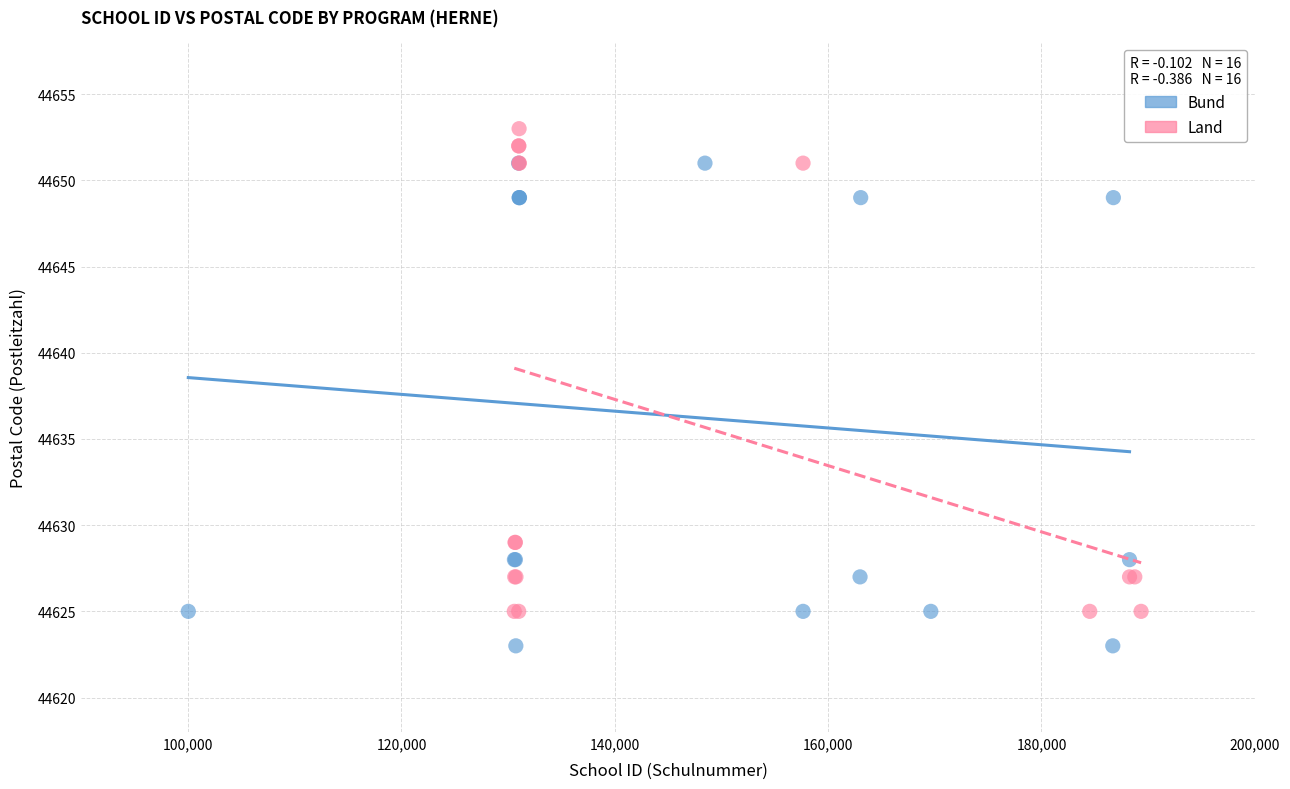

Which series contains the lowest Y value?

Bund